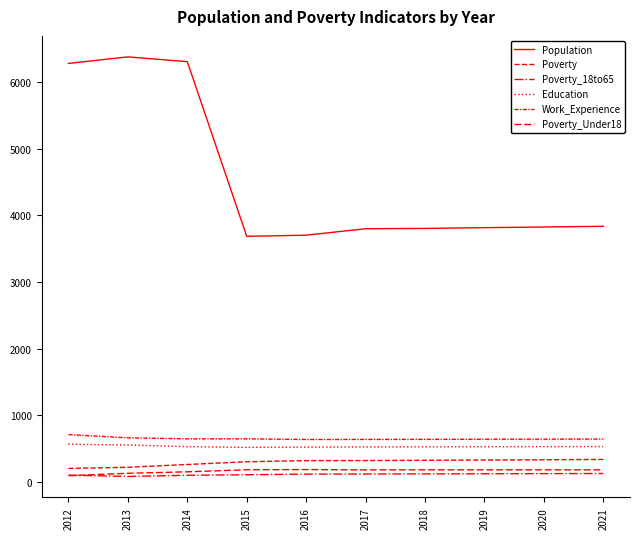

Between 2012 and 2014, which series saw the biggest shift?

Work_Experience